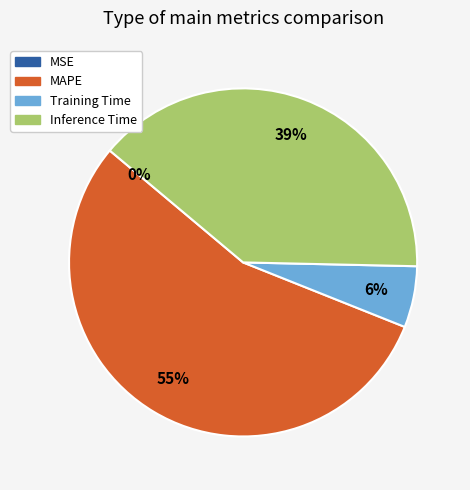

To the nearest percent, what is the average slice percentage?

25%